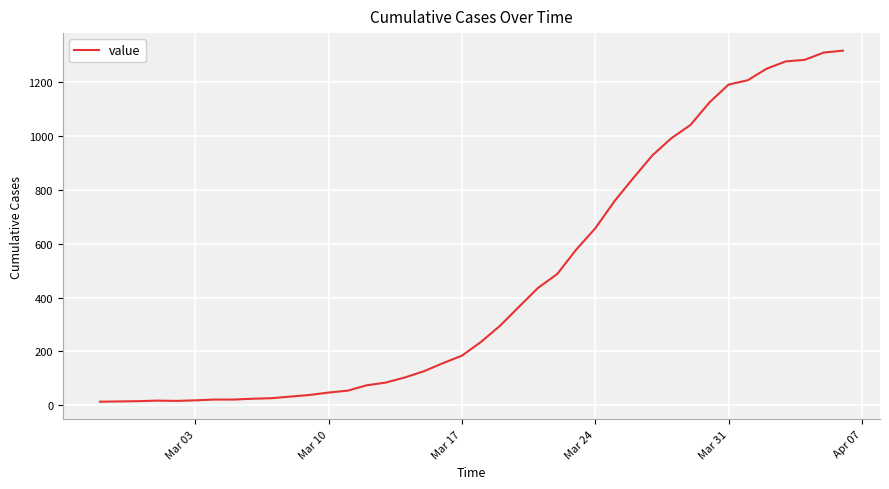

What is the difference between the second highest and second lowest values?

1296